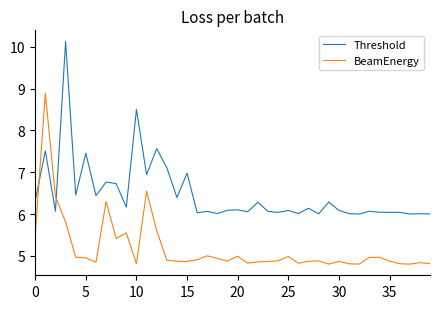

In BeamEnergy, how many points are higher than both neighbors (excluding endpoints)?

11